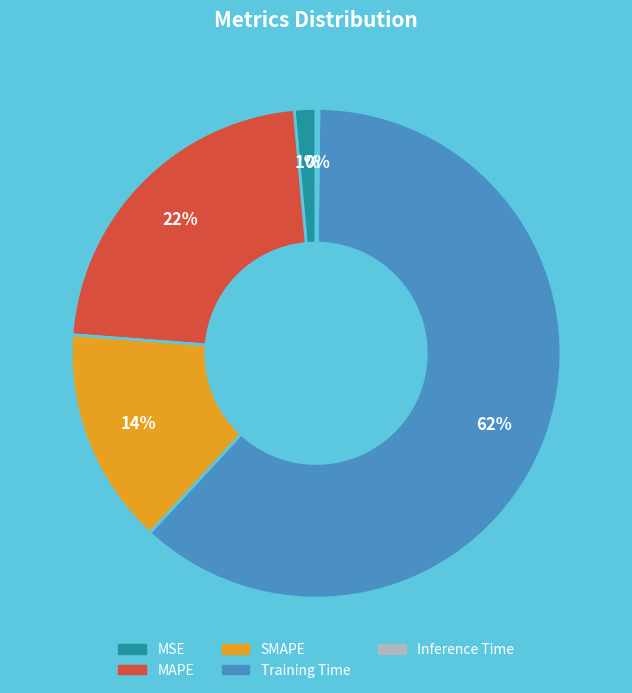

What is the largest slice in the pie chart?

Training Time